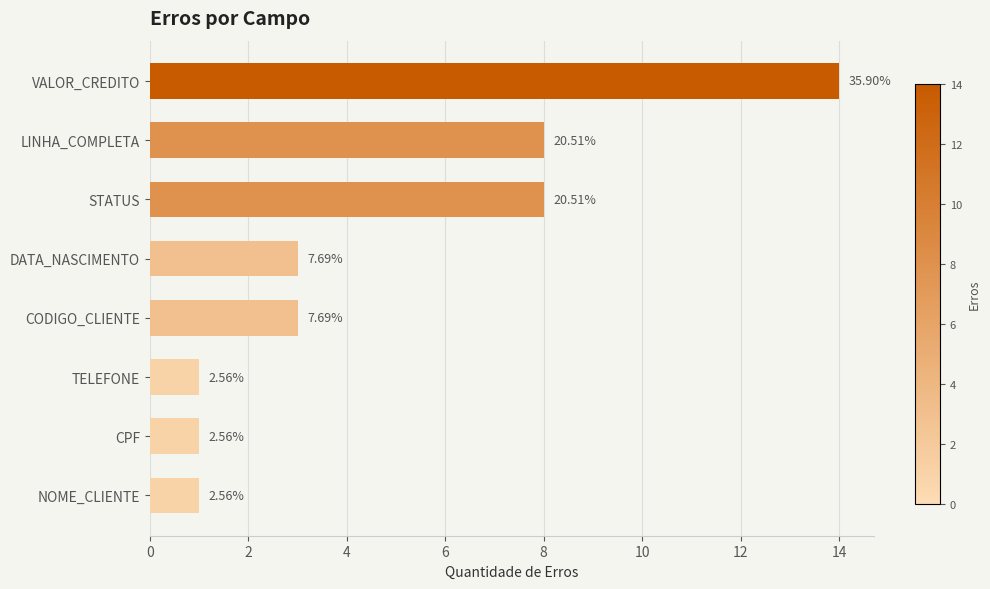

Does the chart contain any negative values?

No